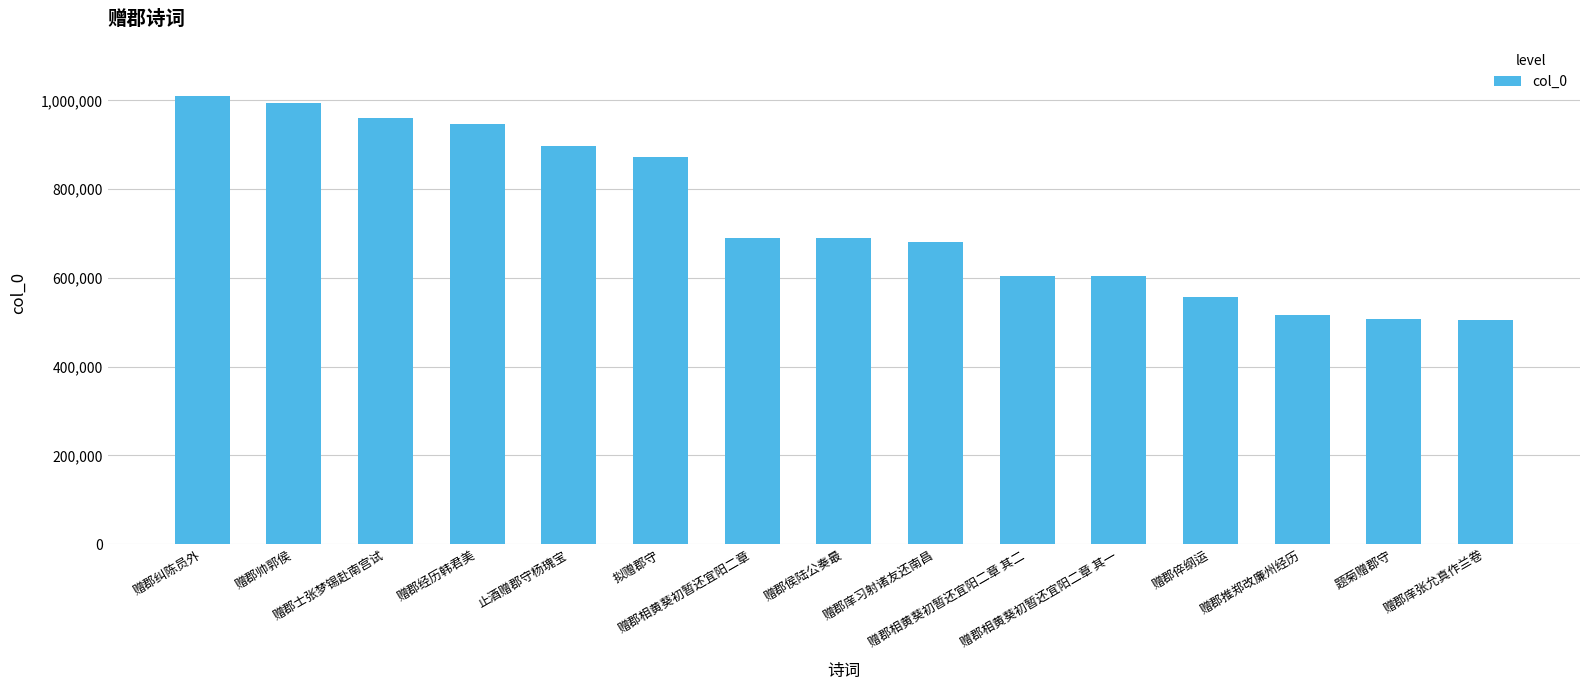

What is the value of the 3rd bar from the left?

959966